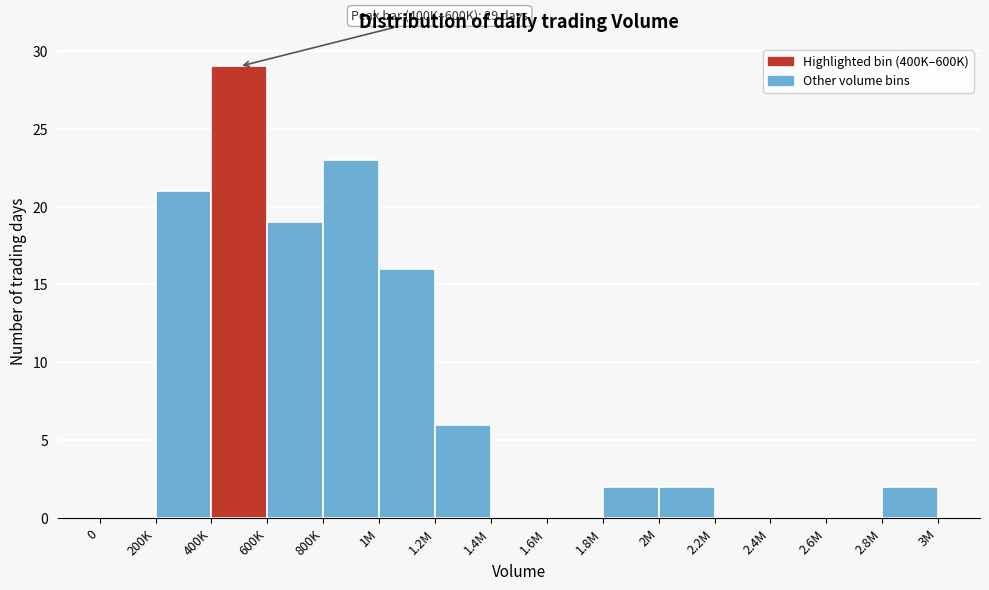

Reading left to right, extract all data points from this chart.

0=0	200K=21	400K=29	600K=19	800K=23	1M=16	1.2M=6	1.4M=0	1.6M=0	1.8M=2	2M=2	2.2M=0	2.4M=0	2.6M=0	2.8M=2